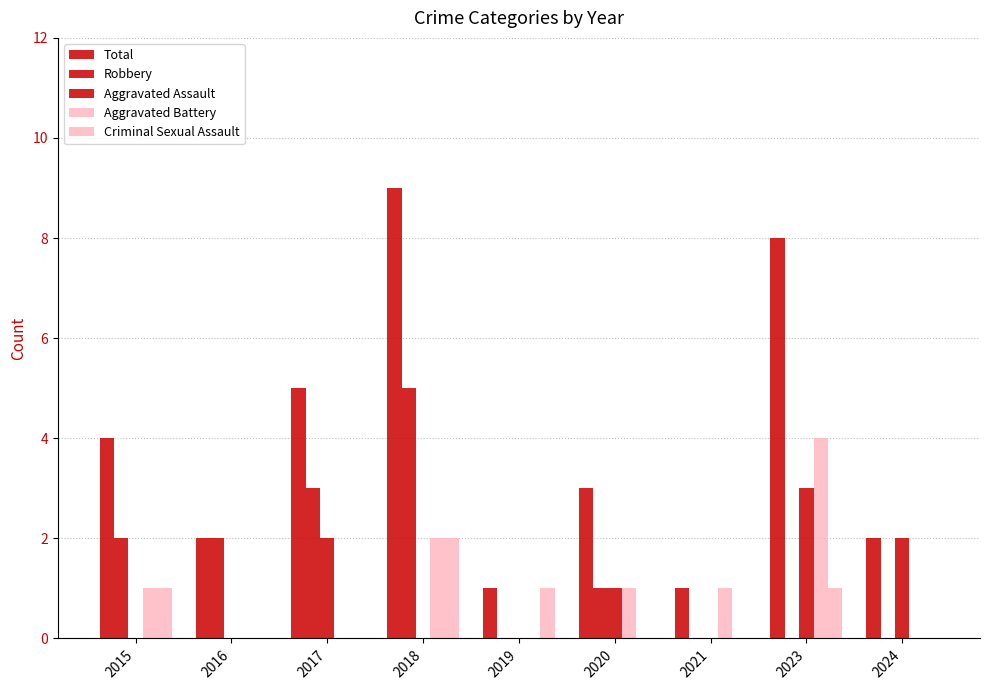

Are the bars horizontal?

No